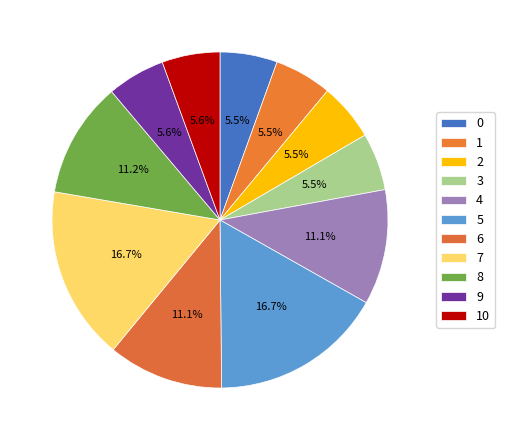

Is it true that 3 is 17% of the pie?

False